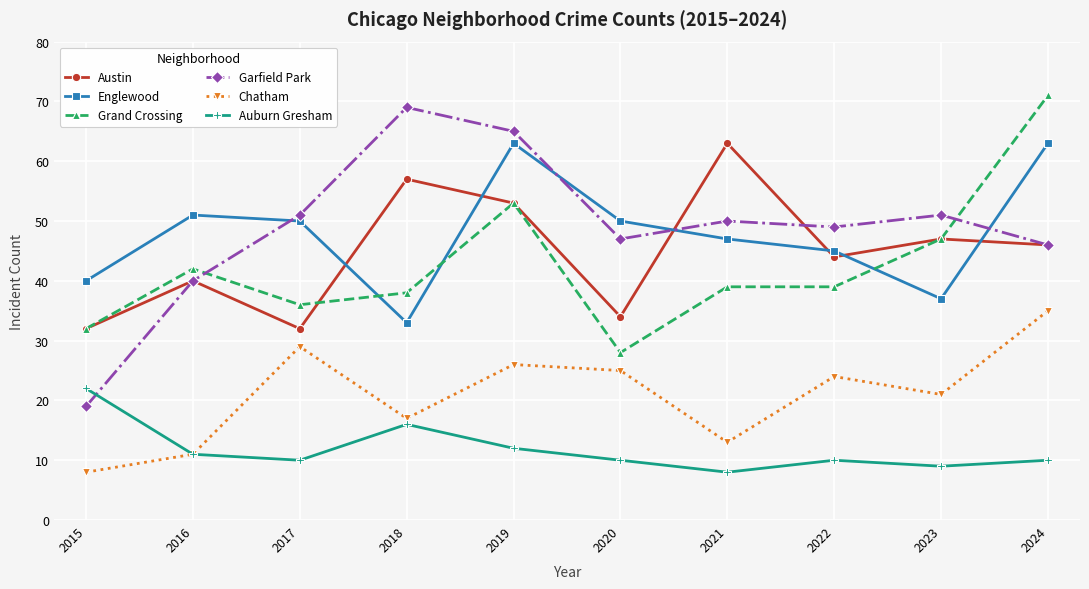

At which category does the chart reach its peak across all series?

2024